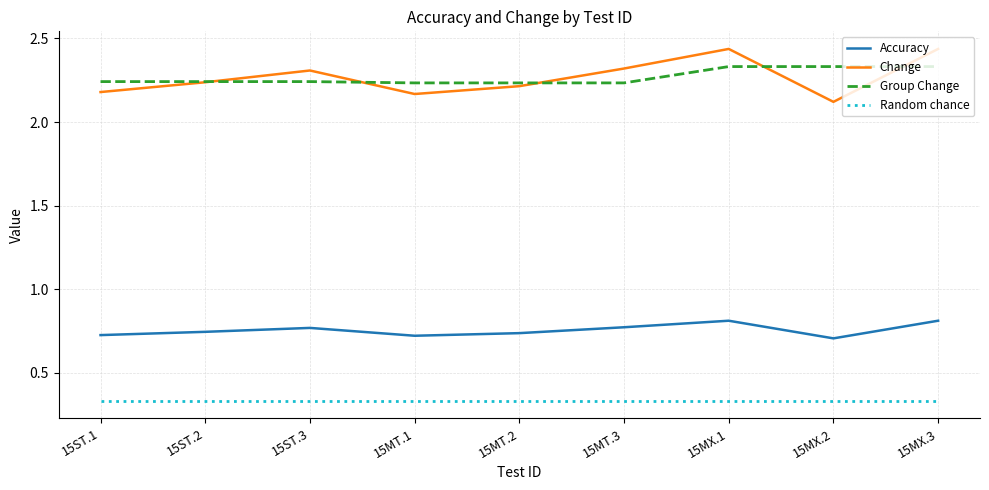

Is the value of Random chance at 15MX.1 greater than the value of Accuracy at 15MX.3?

No